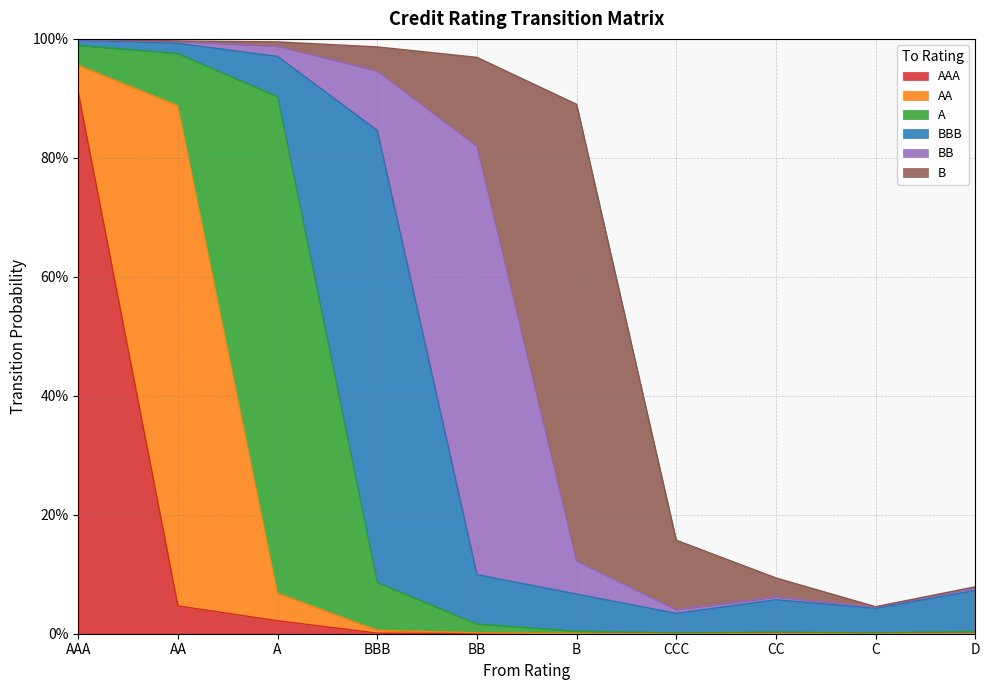

Does the chart display data point markers on the line(s)?

No